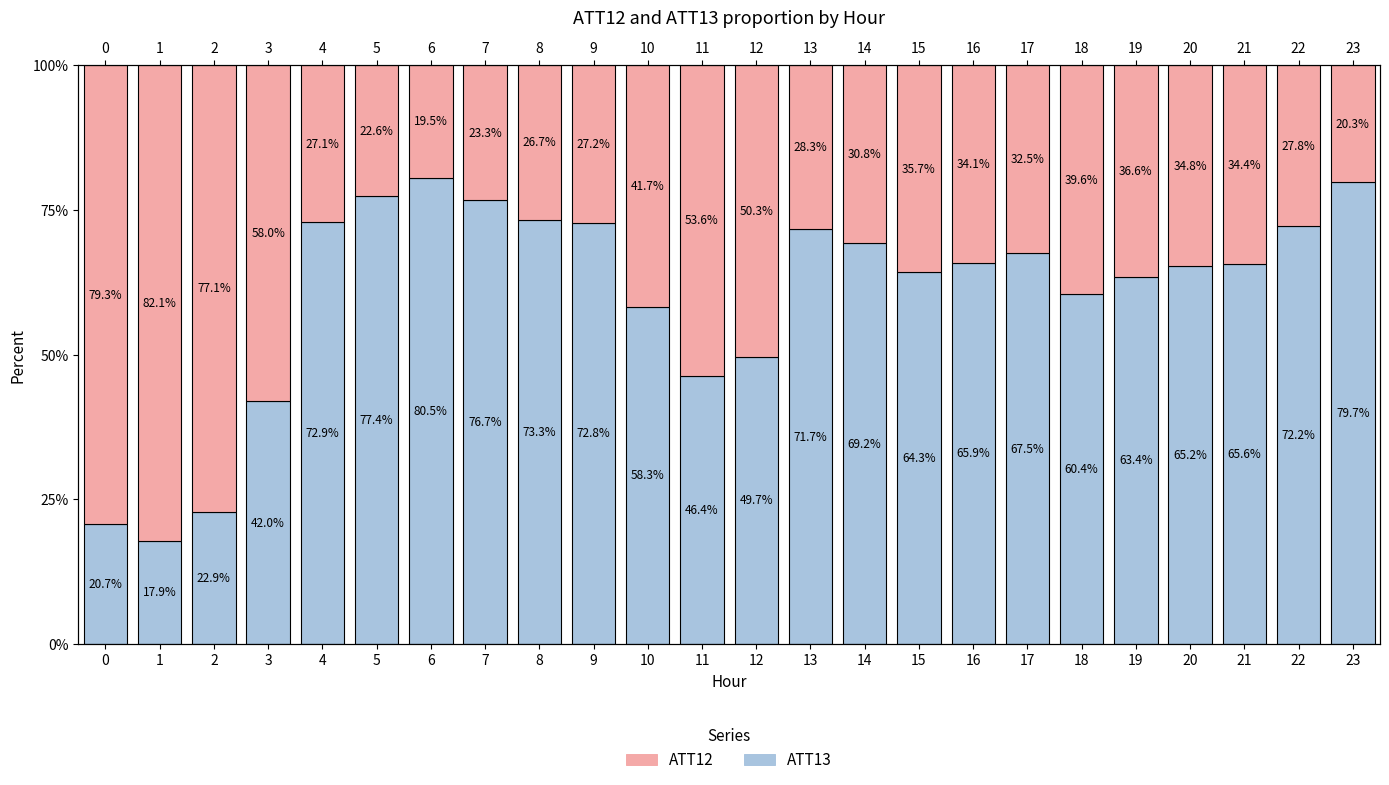

List the series in order of their peak value, highest first.

ATT12, ATT13